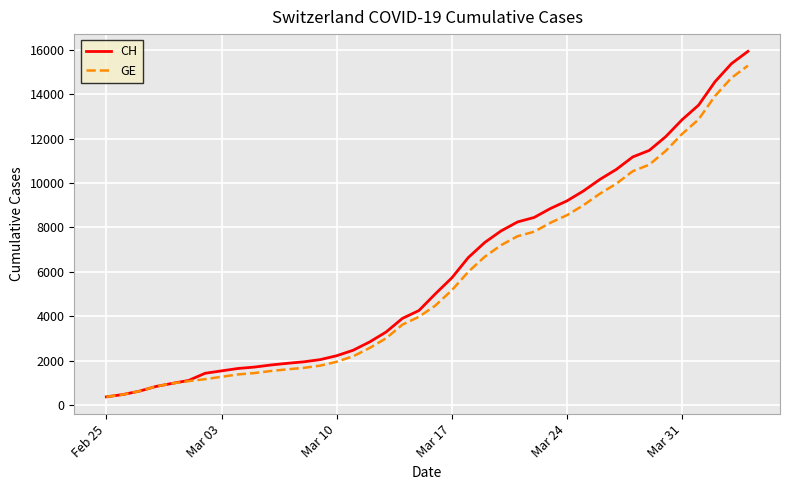

Which series has the widest spread of values?

CH